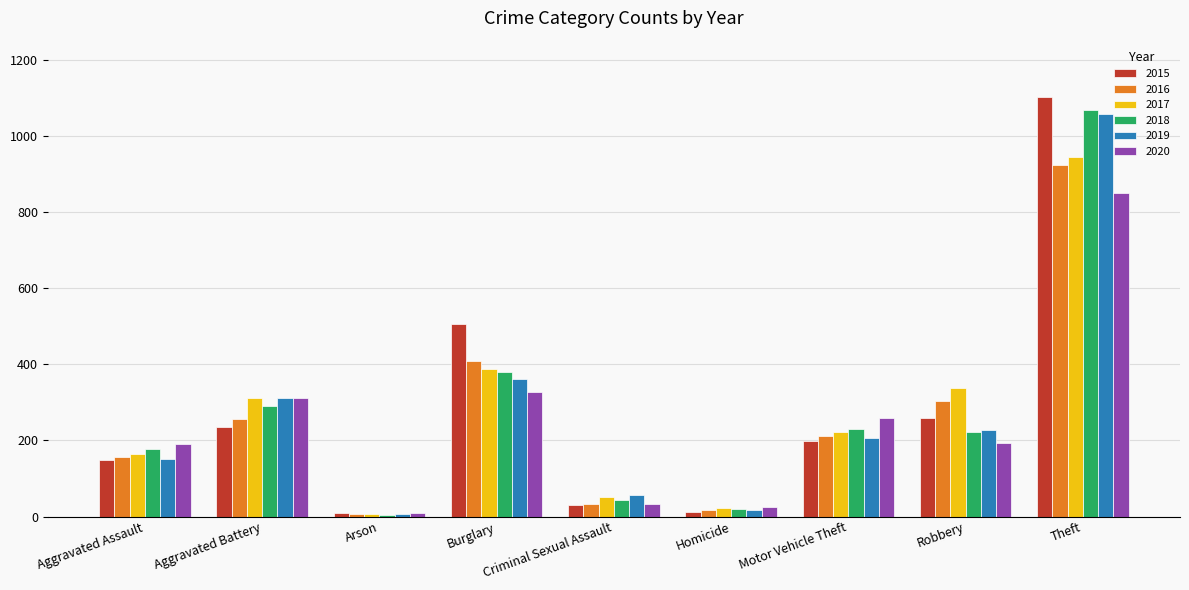

The 2017 series shows 223 at Motor Vehicle Theft. True or false?

True